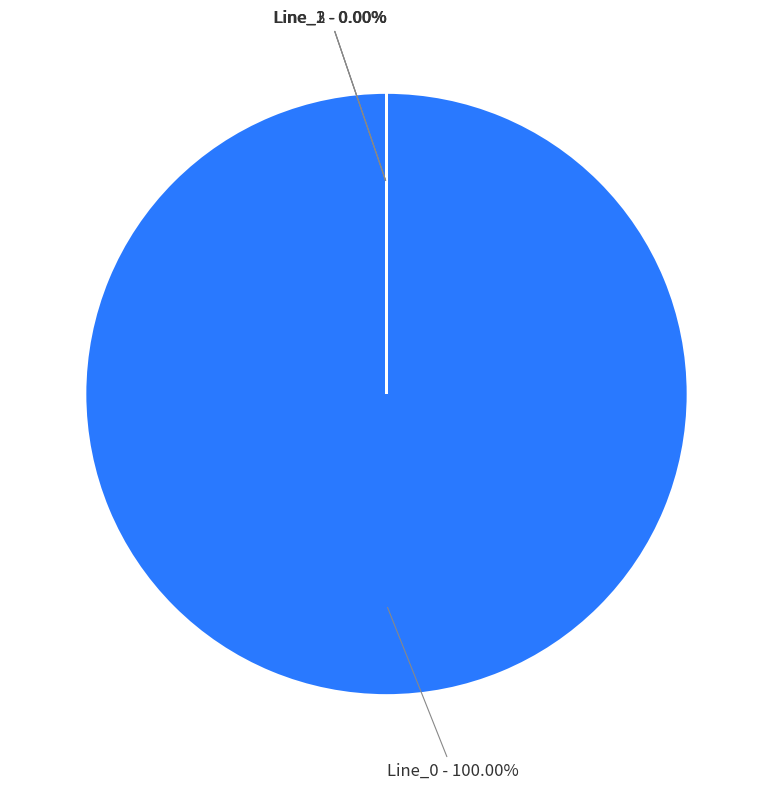

Rank the categories by value from lowest to highest.

Line_1, Line_2, Line_3, Line_0